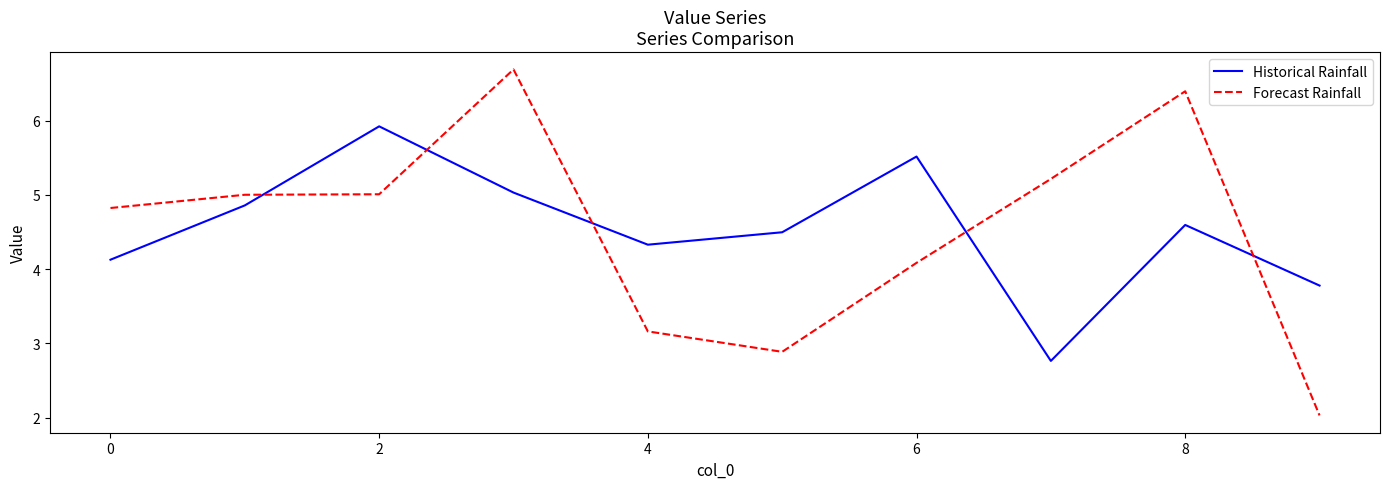

Which series has the largest range (max minus min)?

Forecast Rainfall